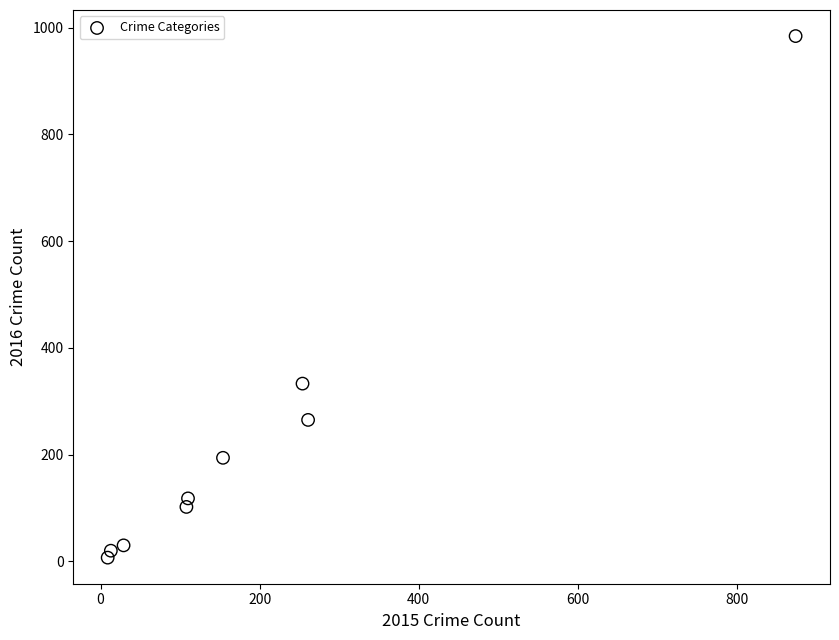

What Y value in the scatter plot is closest to 495?

333